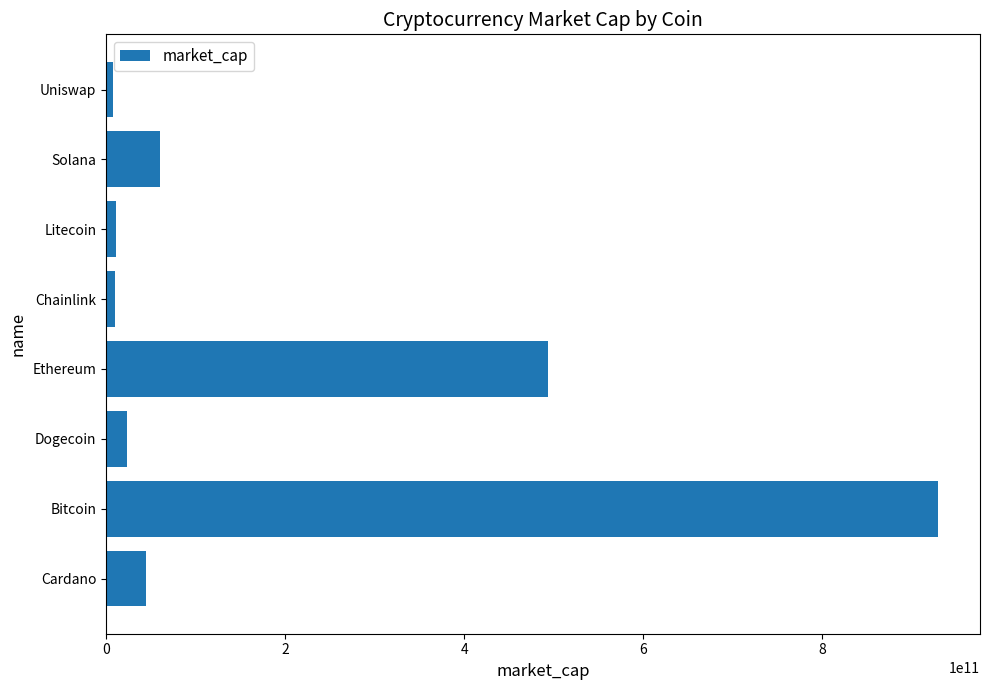

What is the change in value from Bitcoin to Solana?

-870092265405